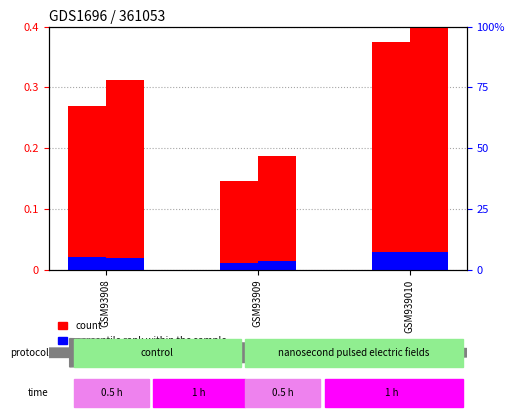

Which series has the largest total across all categories?

count